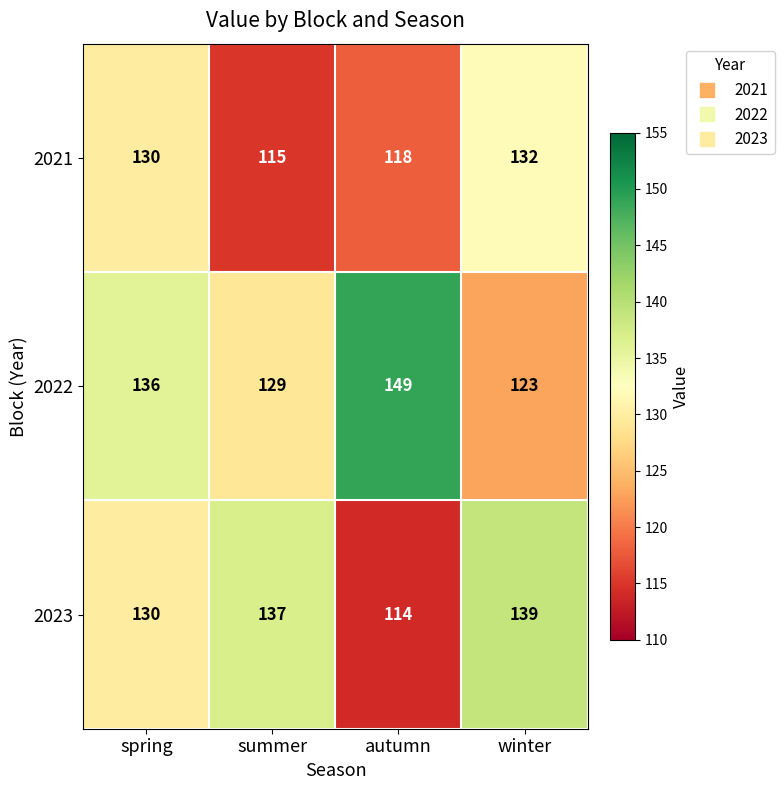

What is the difference between the maximum and minimum values in the 2023 series?

25